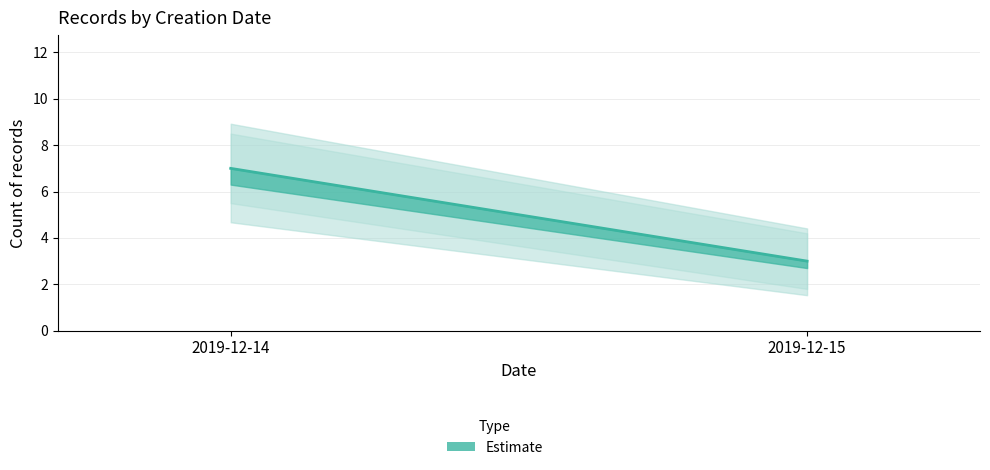

Does the chart have visible grid lines?

Yes